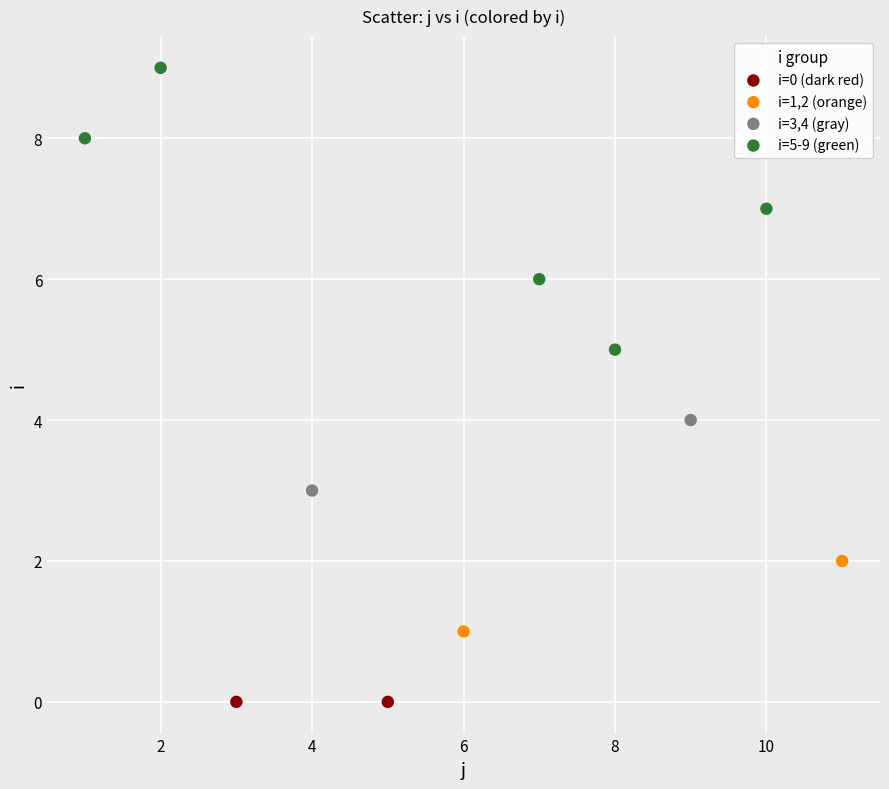

What are all the series names shown in the legend?

i=0 (dark red), i=1,2 (orange), i=3,4 (gray), i=5-9 (green)